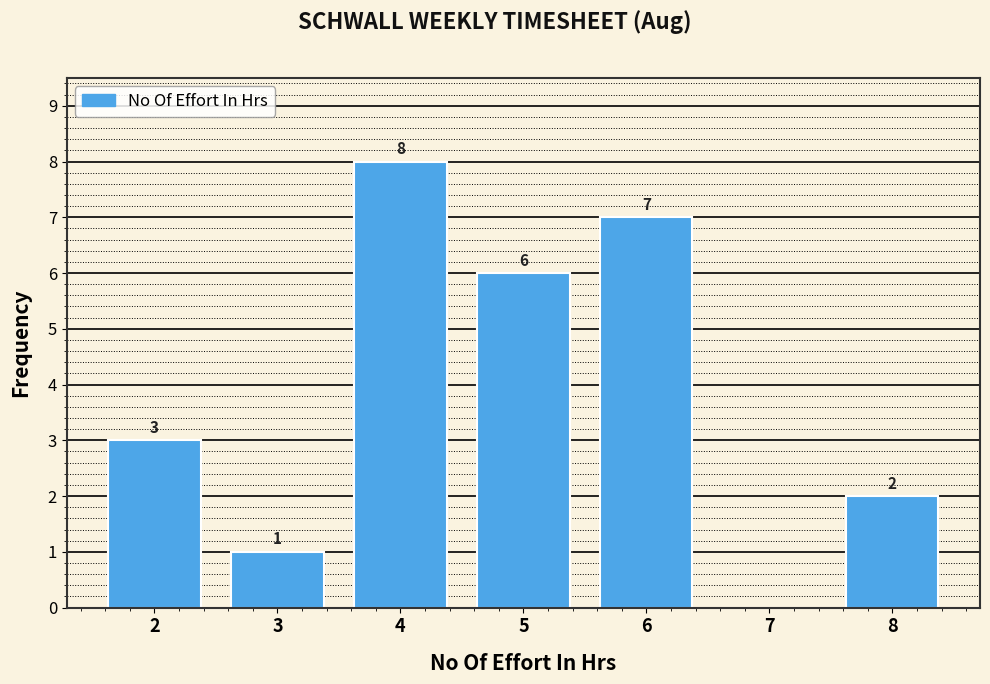

Which range on the x-axis has the tallest bar?

3.5 to 4.5